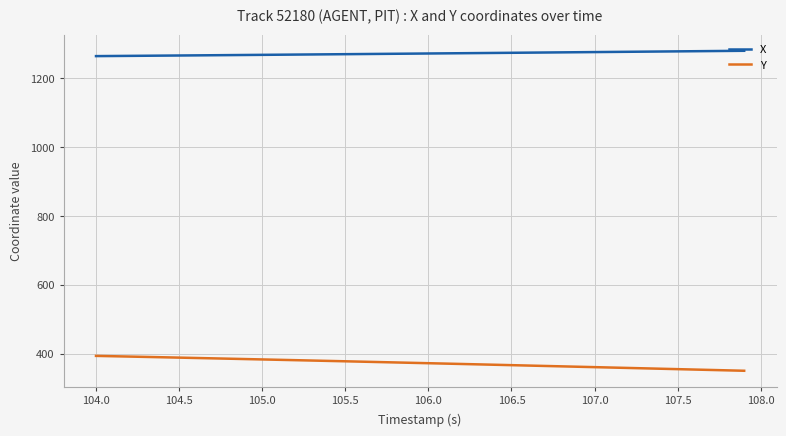

What is the difference between the second highest and second lowest values in the X series?

14.7